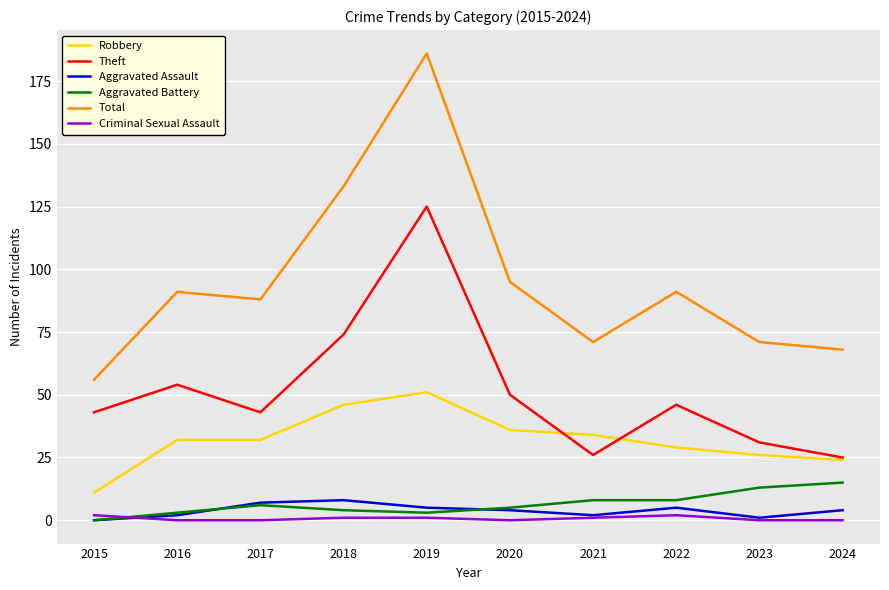

True or false: Aggravated Battery and Total intersect in this chart.

False